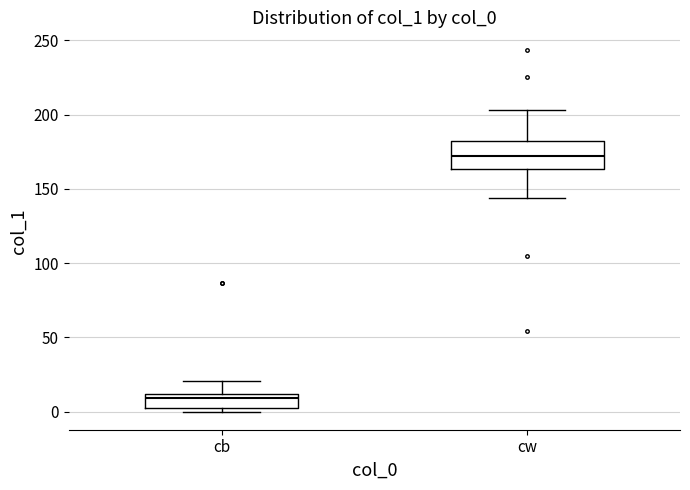

Reading left to right, transcribe this box plot: for each box, give where its median line is, the range the box spans, and where its two whiskers end, as read against the y-axis. The values are not printed on the chart, so give them approximately, as read against the axis.

cb: median 10 (just below the box's upper edge), box 0 to 10, whiskers 0 (just below the box's lower edge) to 20
cw: median 170, box 165 to 180, whiskers 145 to 205